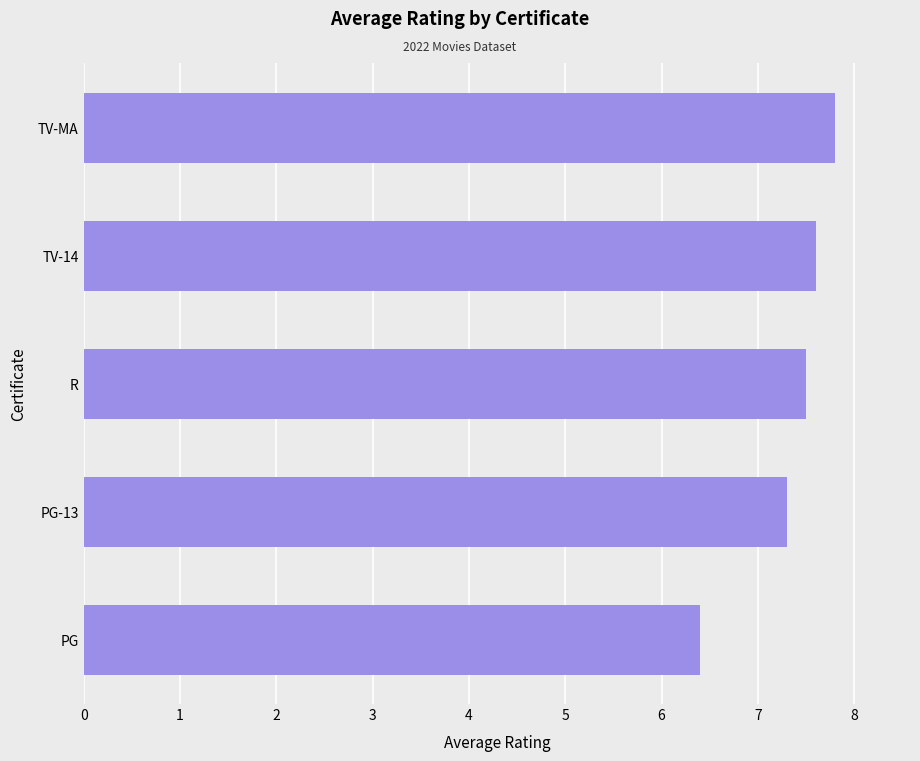

Reading bottom to top, list all the values displayed in this chart.

6.4	7.3	7.5	7.6	7.8